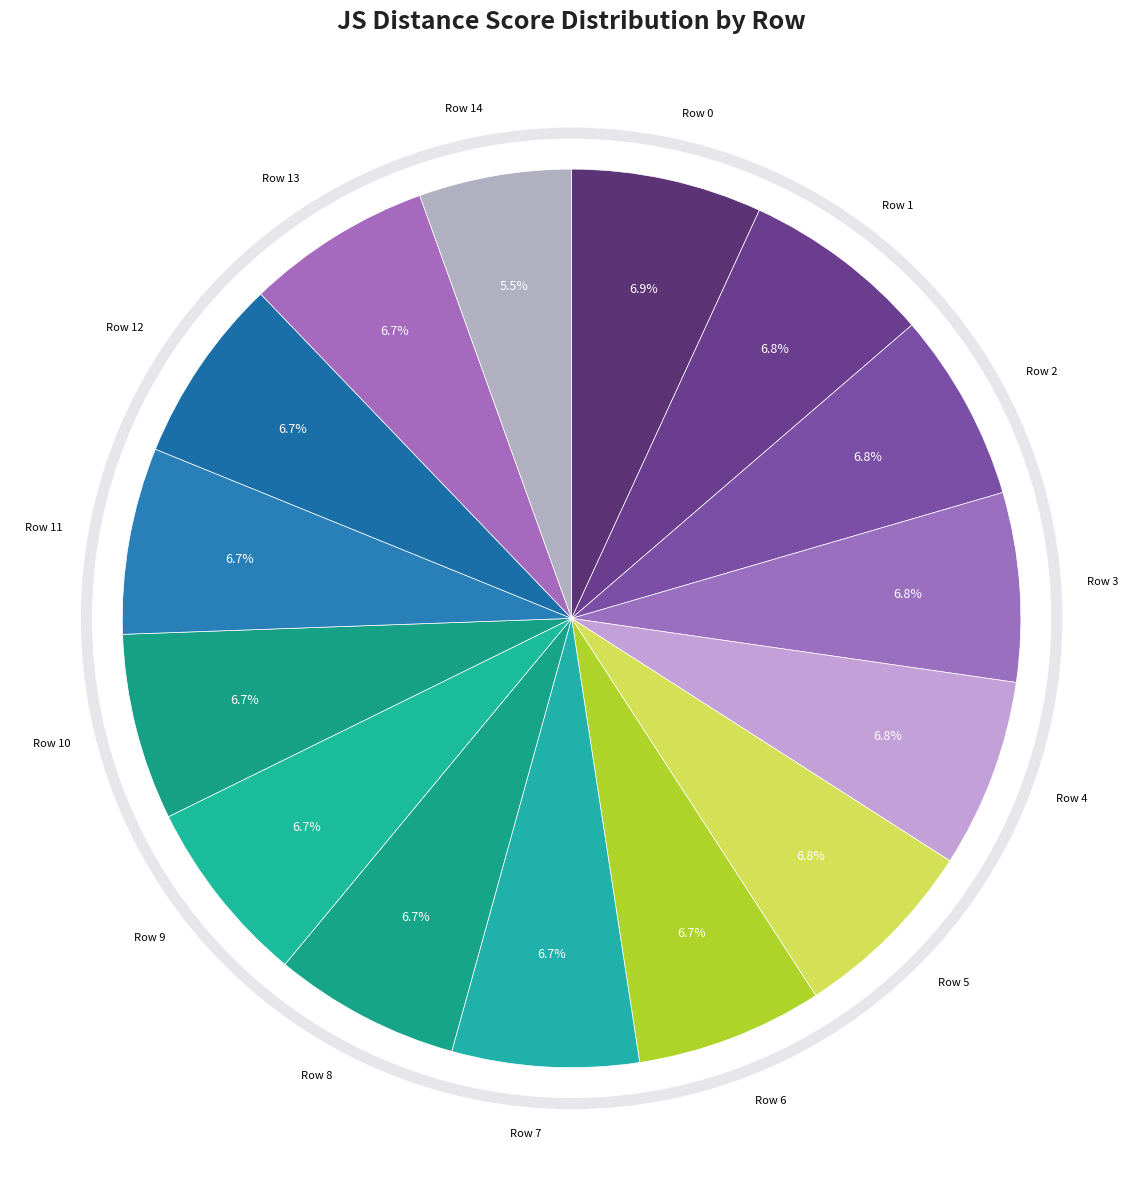

Count the number of slices in the pie.

15